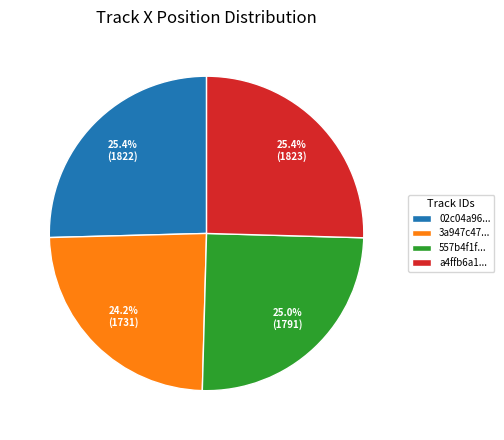

Approximately how many times larger is the value at 557b4f1f... compared to 3a947c47...?

1.0